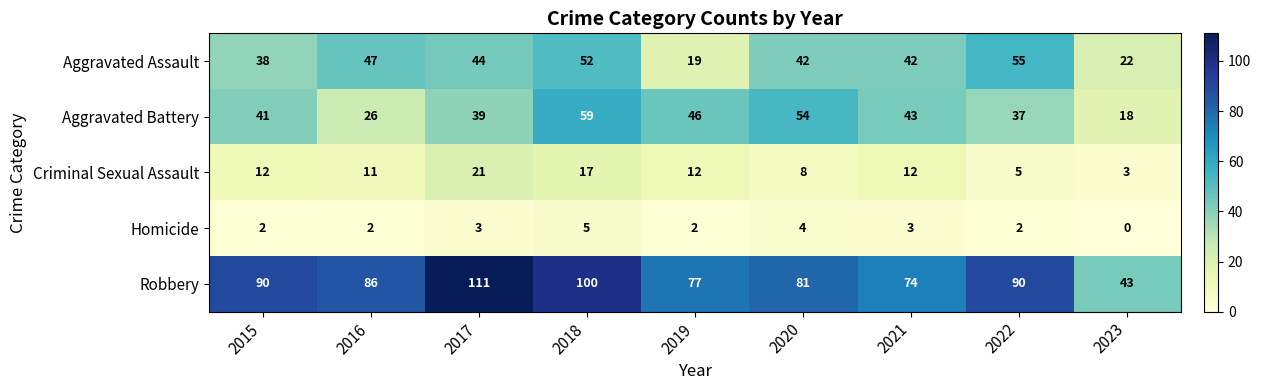

What is the difference between the highest and lowest values at 2021?

71